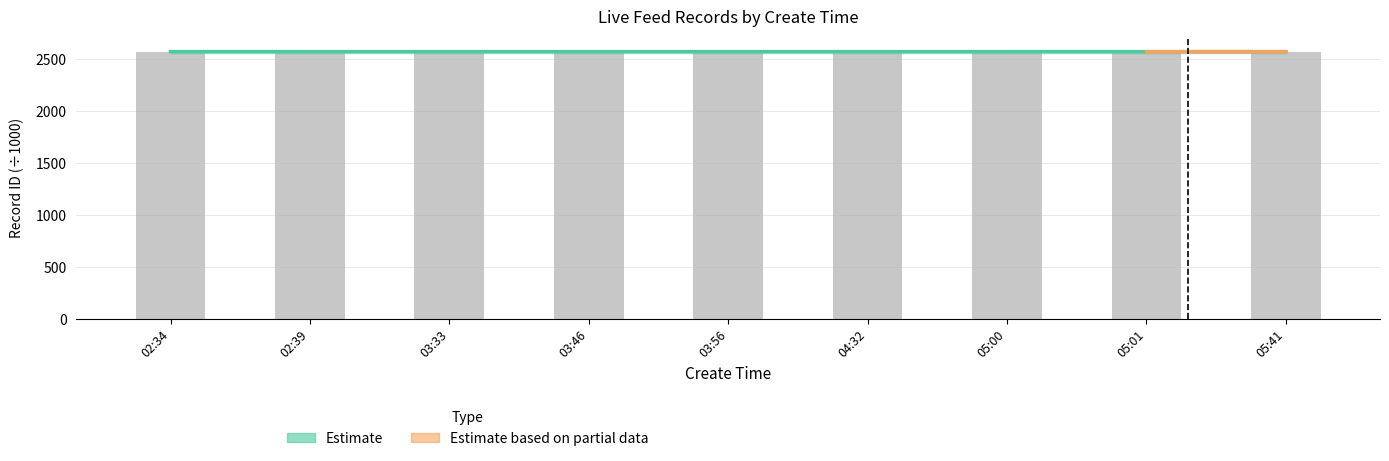

Approximately how many times larger is the value at 05:00 compared to 03:33?

1.0